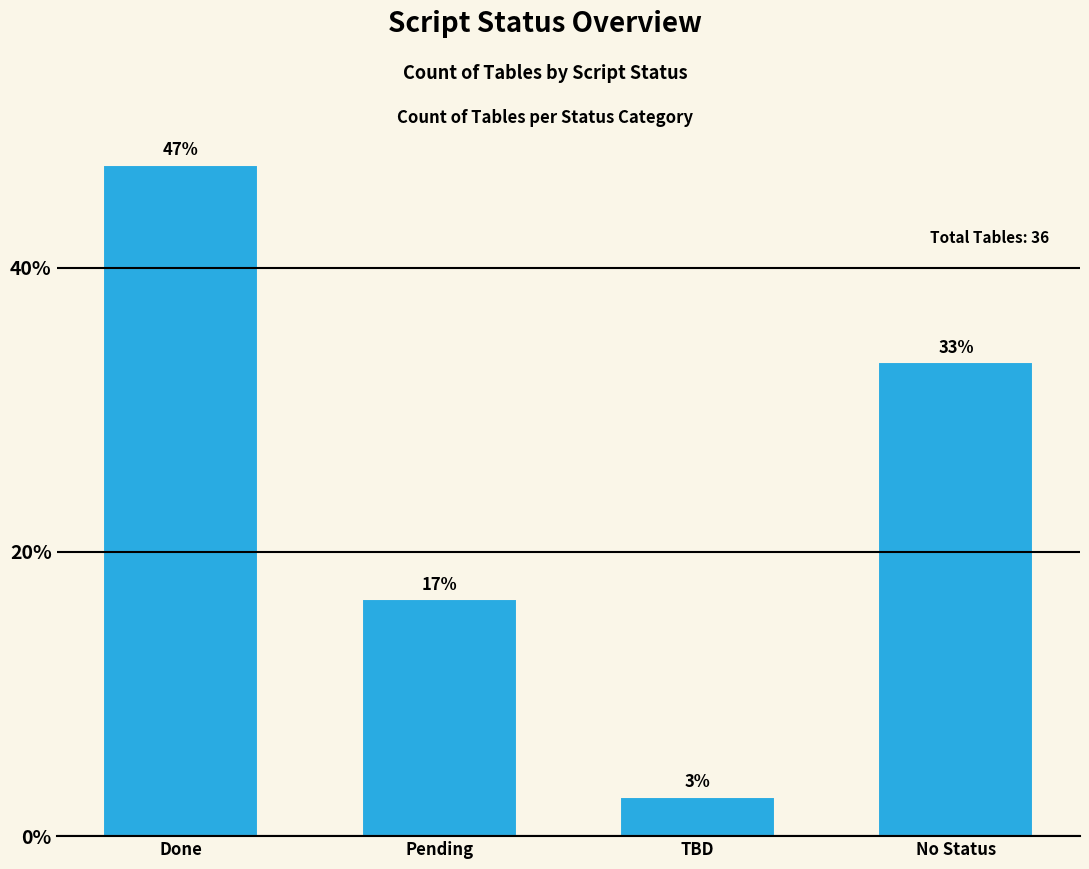

Does the chart contain any negative values?

No